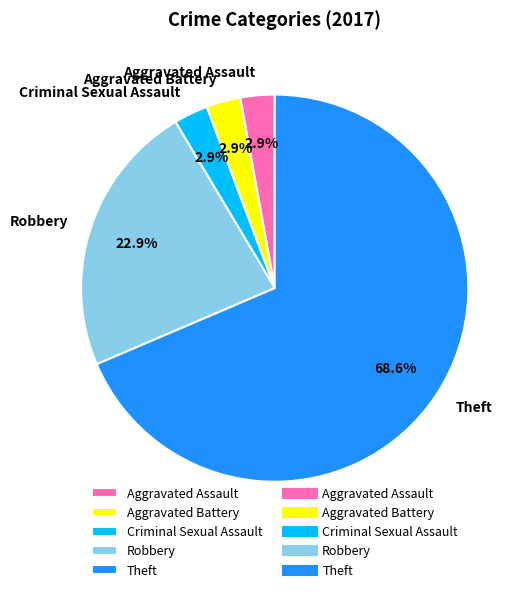

What is the ratio of the value at Criminal Sexual Assault to the value at Aggravated Assault?

1.0